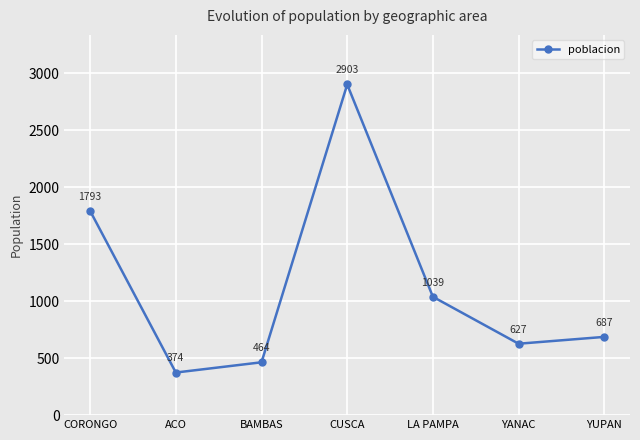

Rank the categories by value from highest to lowest.

CUSCA, CORONGO, LA PAMPA, YUPAN, YANAC, BAMBAS, ACO